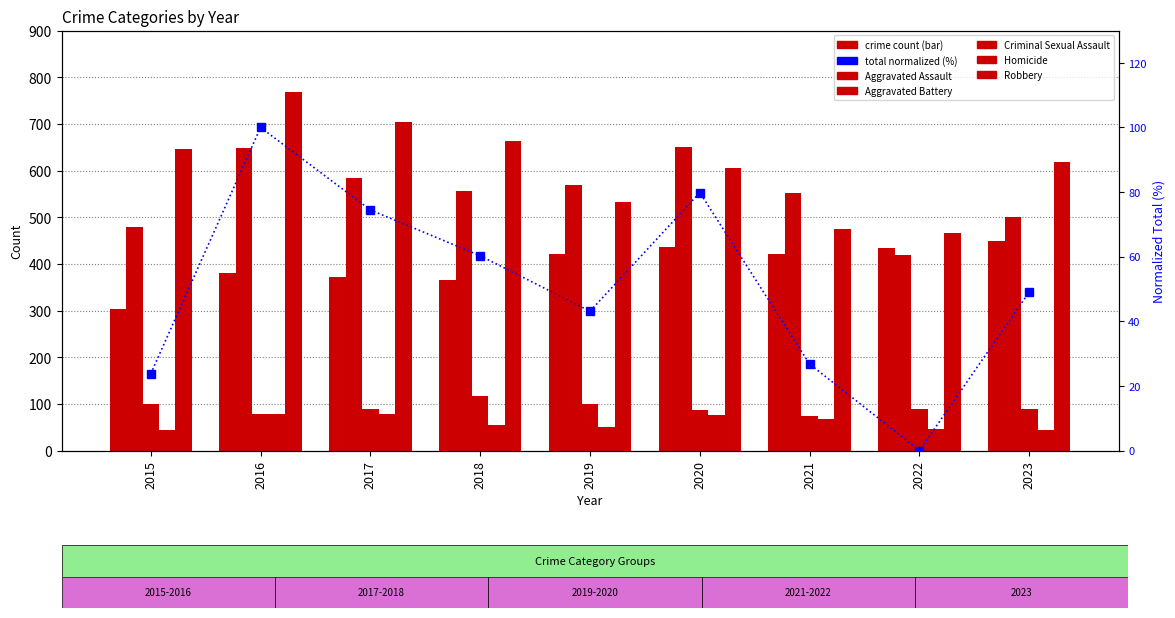

Where is Criminal Sexual Assault nearest to the value 95?

2015